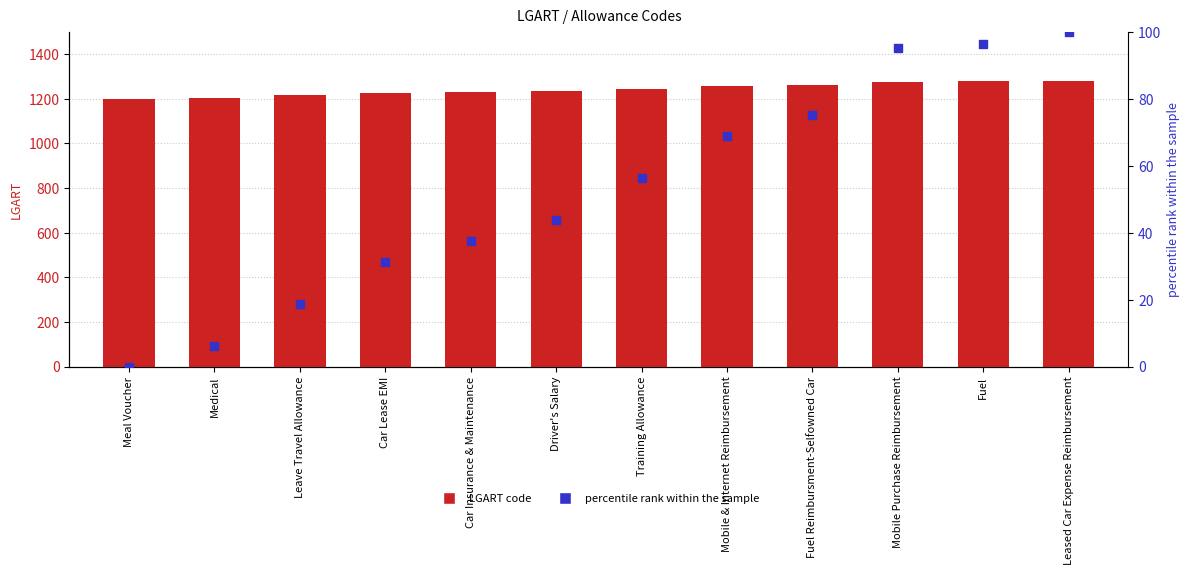

At which category is the sum across all series the highest?

Leased Car Expense Reimbursement